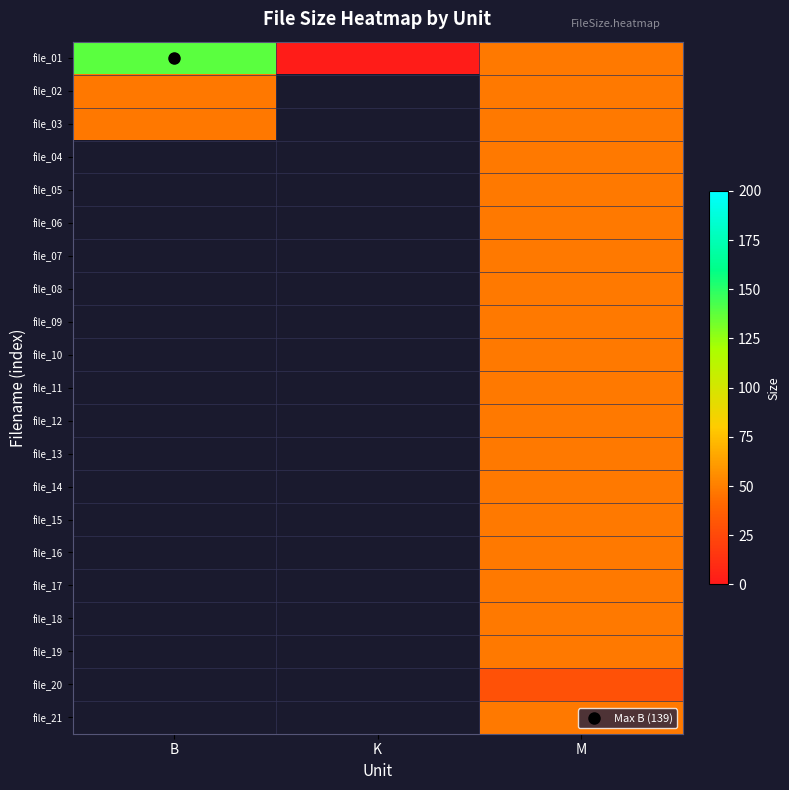

How many categories are shown in the chart?

3